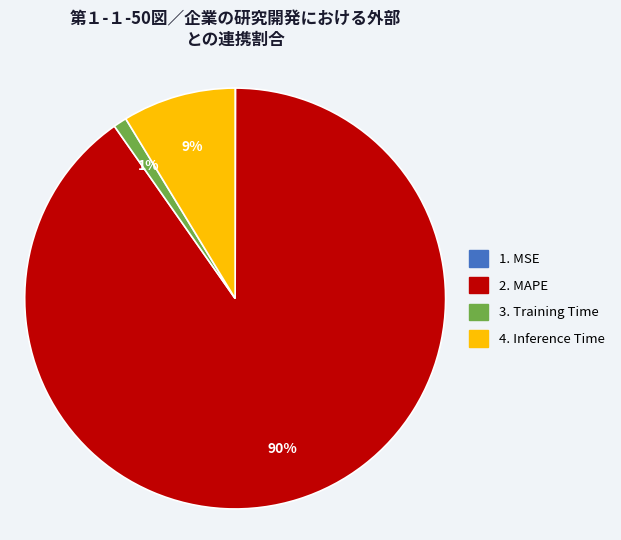

To the nearest percent, what is the average slice percentage?

25%